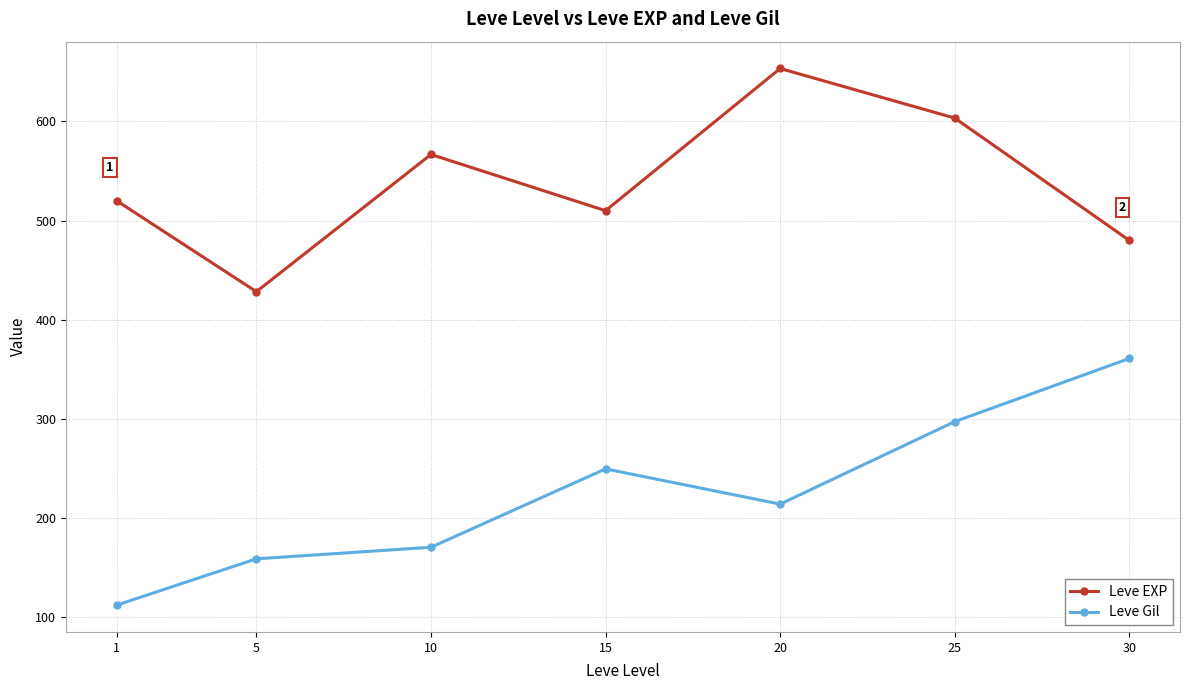

True or false: Leve EXP and Leve Gil intersect in this chart.

False